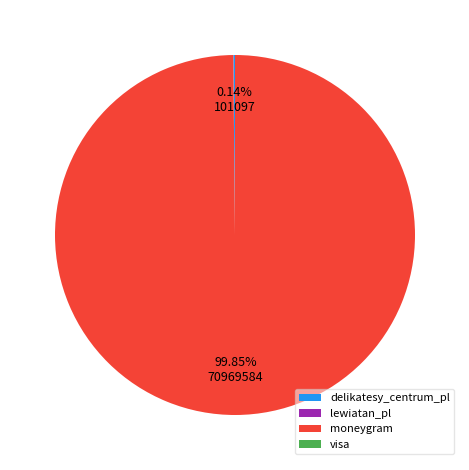

Is there a majority slice in this chart?

Yes